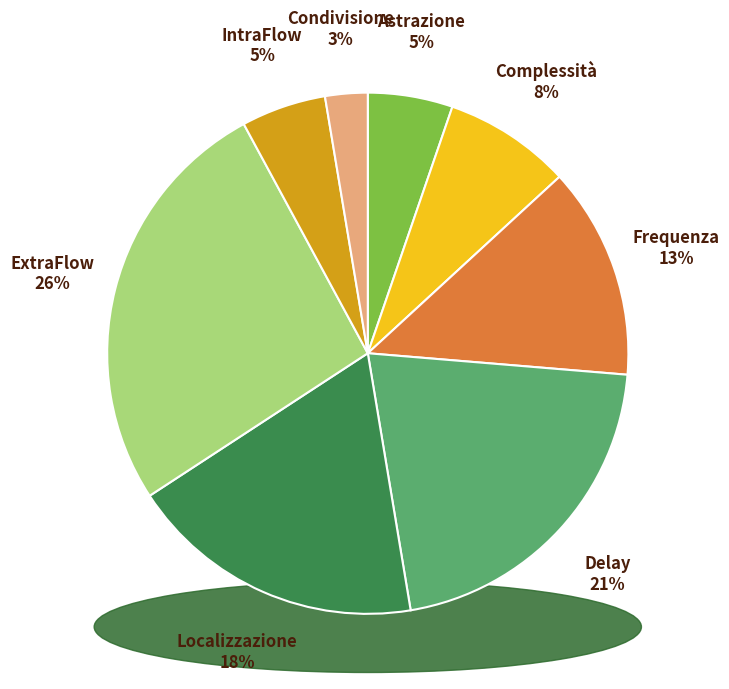

Is it true that Delay is 29% of the pie?

False